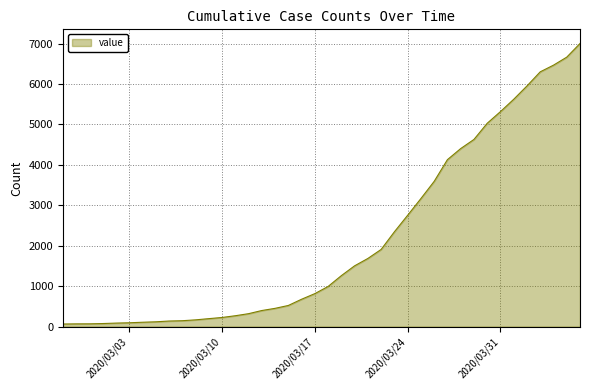

What is the maximum value shown in the chart?

7004